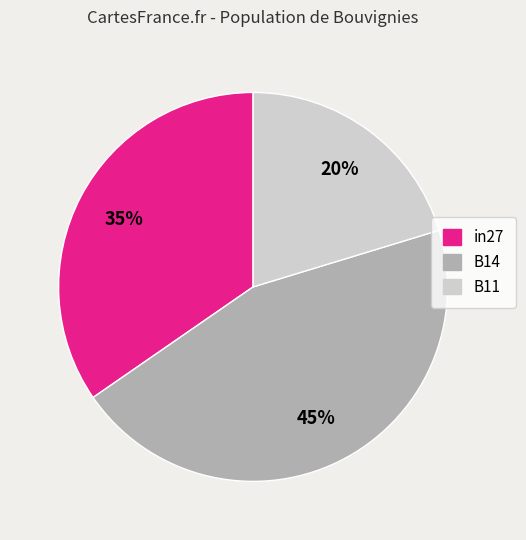

Count the number of slices in the pie.

3